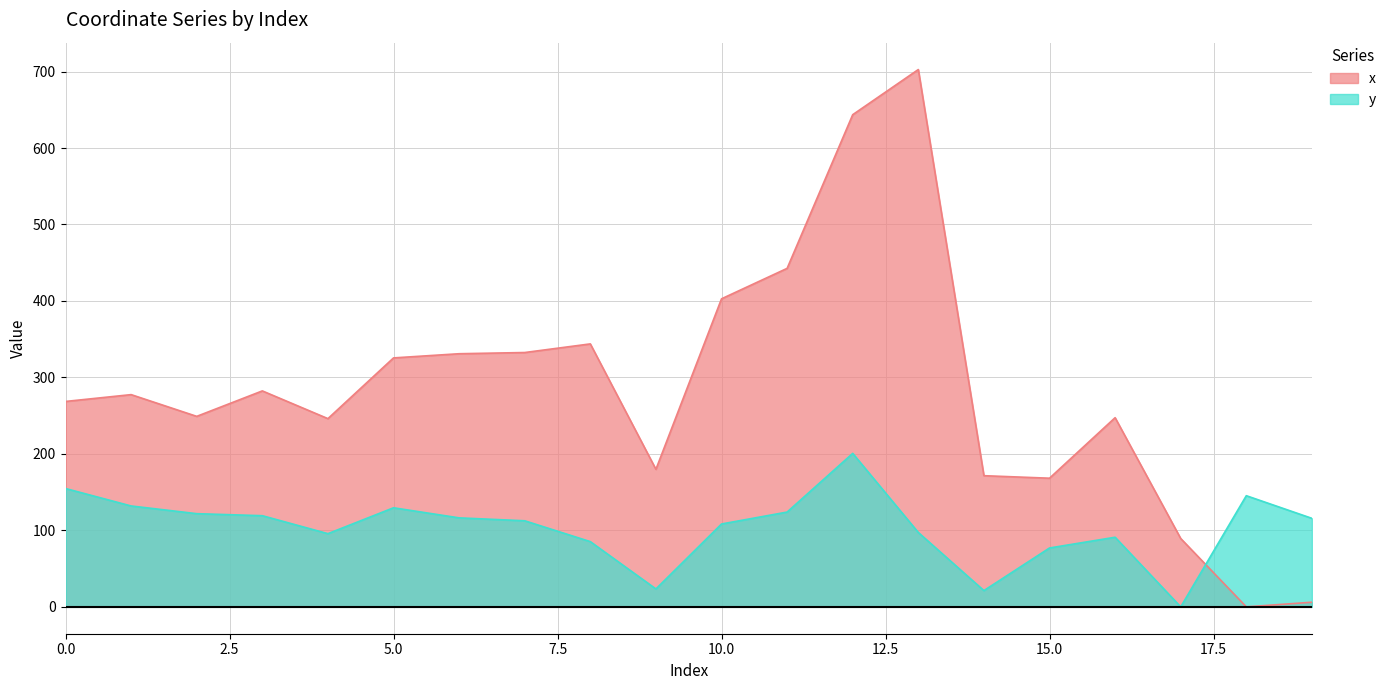

True or false: y has more than 0 interior local peaks.

True